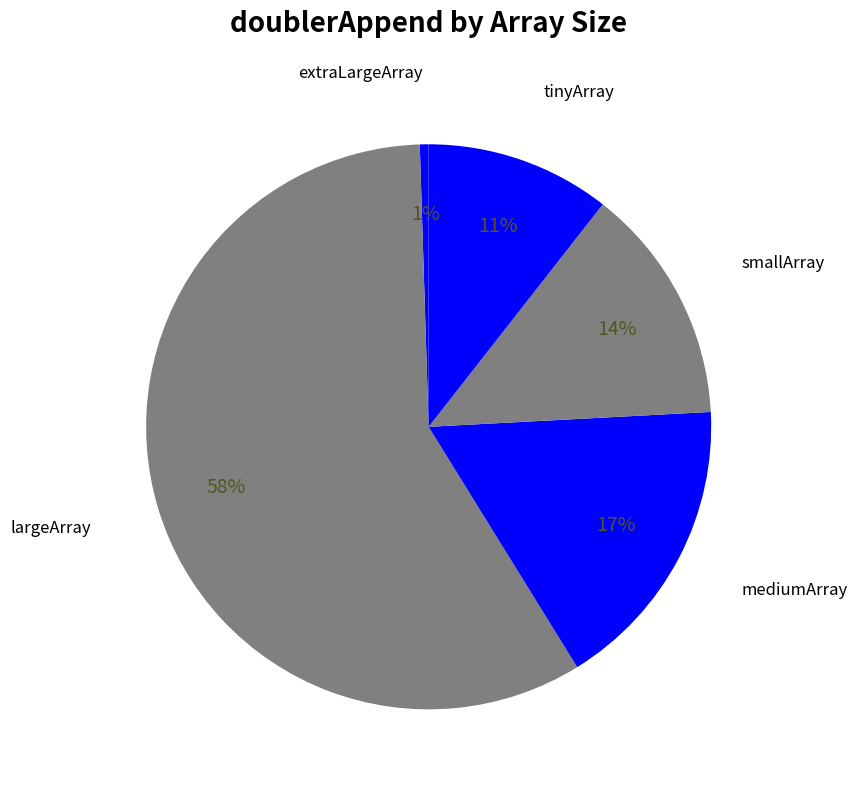

Which category has the biggest portion of the pie?

largeArray